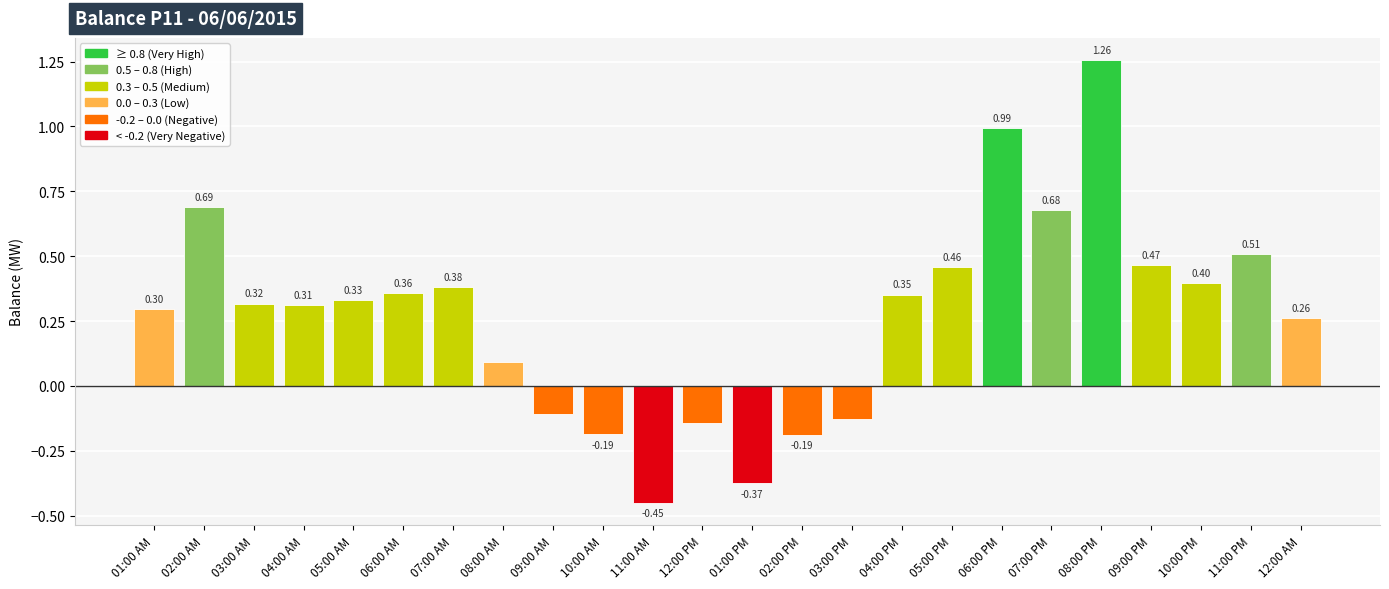

Which has a higher value, 06:00 AM or 01:00 PM?

06:00 AM